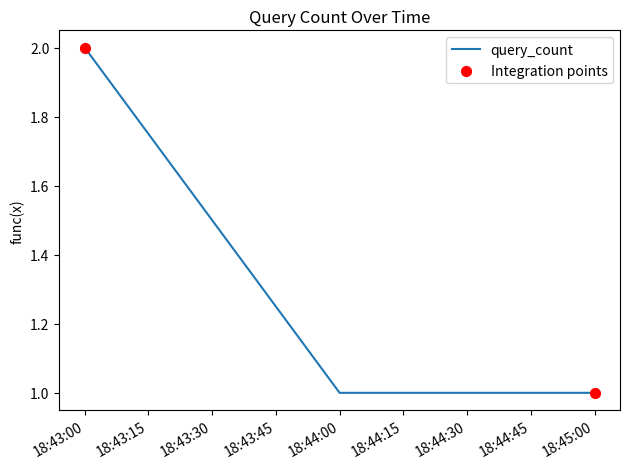

Between 18:43:00 and 18:45:00, which is larger?

18:43:00